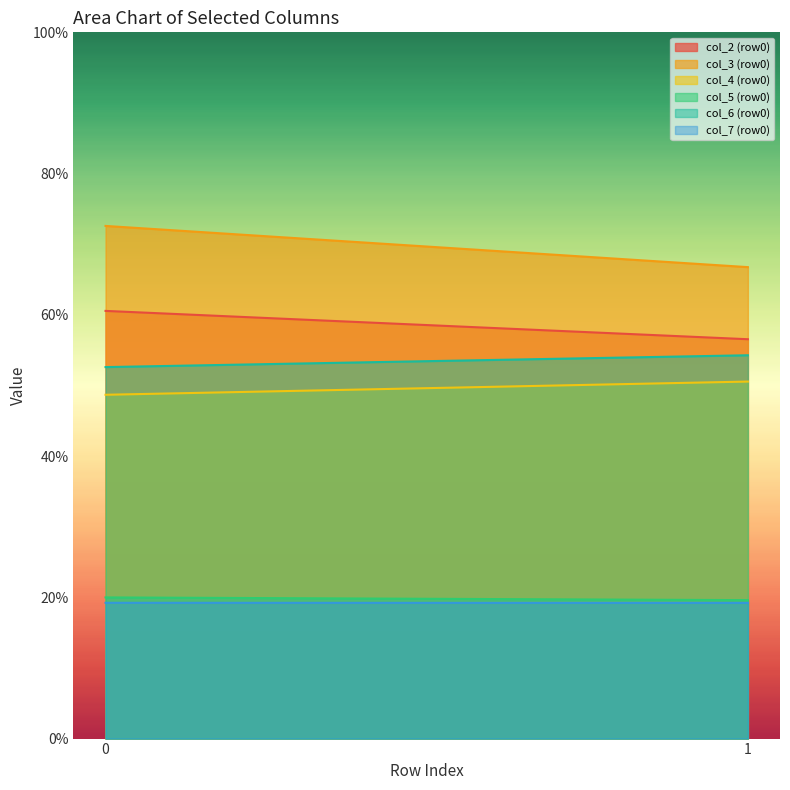

Rank the categories by col_4 (row0) value from highest to lowest.

1, 0